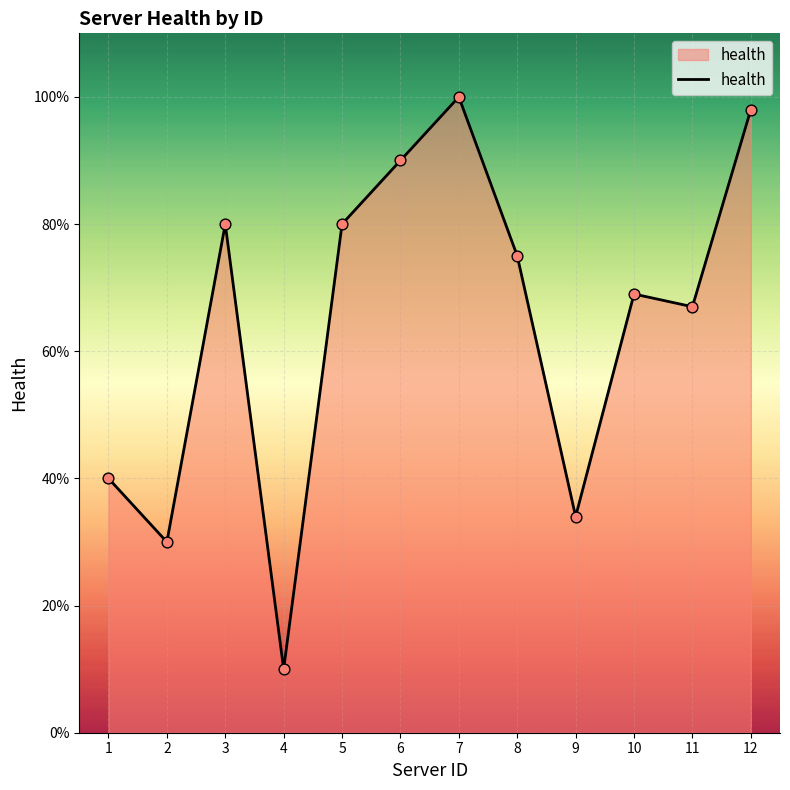

Between 3 and 10, which is larger?

3